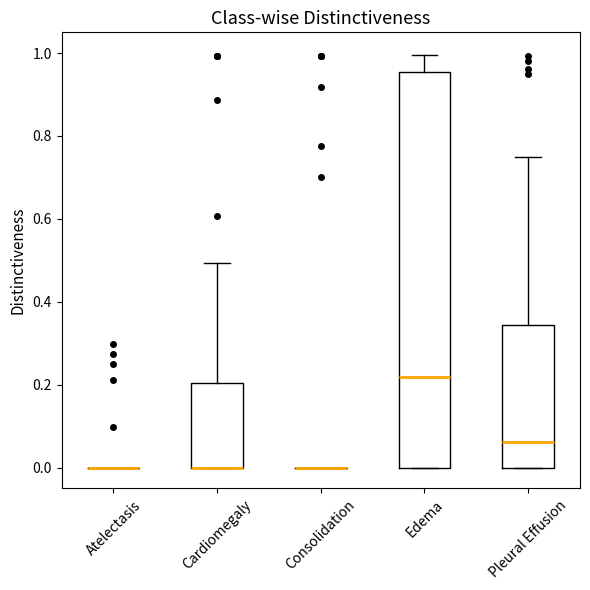

Reading left to right, transcribe this box plot: for each box, give where its median line is, the range the box spans, and where its two whiskers end, as read against the y-axis. The values are not printed on the chart, so give them approximately, as read against the axis.

Atelectasis: box collapsed to a line at 0.00, whiskers 0.00 to 0.00
Cardiomegaly: median 0.00 (drawn on the box's lower edge), box 0.00 to 0.20, whiskers 0.00 to 0.50
Consolidation: box collapsed to a line at 0.00, whiskers 0.00 to 0.00
Edema: median 0.22, box 0.00 to 0.96, whiskers 0.00 to 1.00
Pleural Effusion: median 0.06, box 0.00 to 0.34, whiskers 0.00 to 0.74